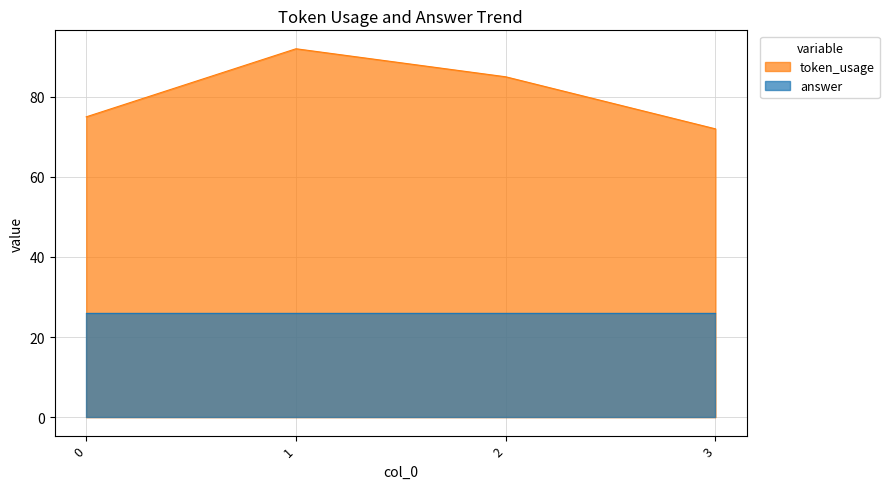

What is the difference between the values at 0 and 1?

17